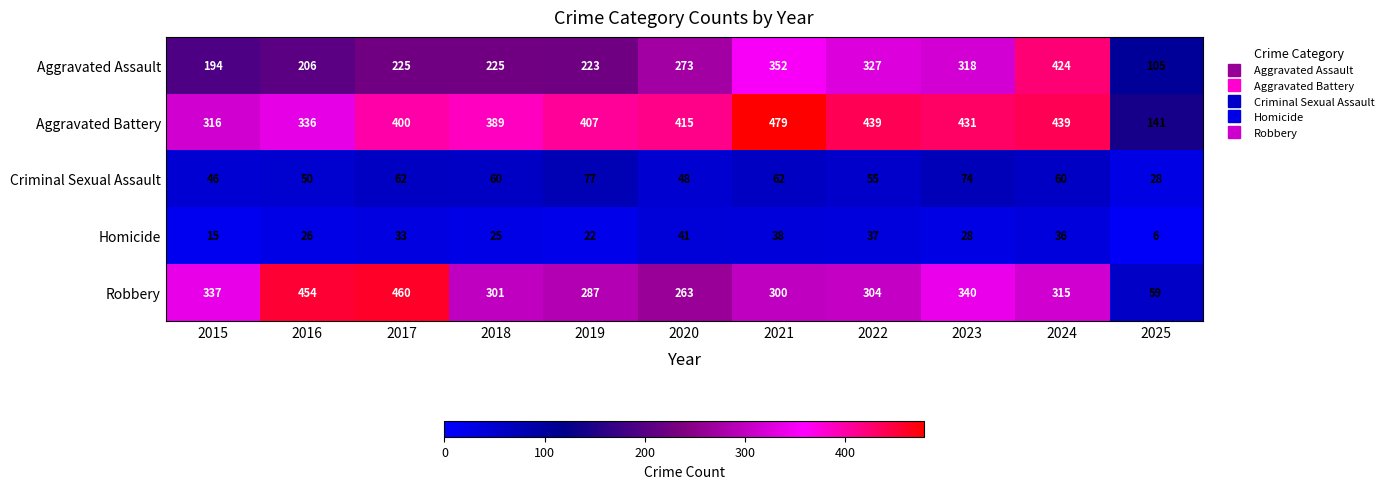

Which series has the largest range (max minus min)?

Robbery